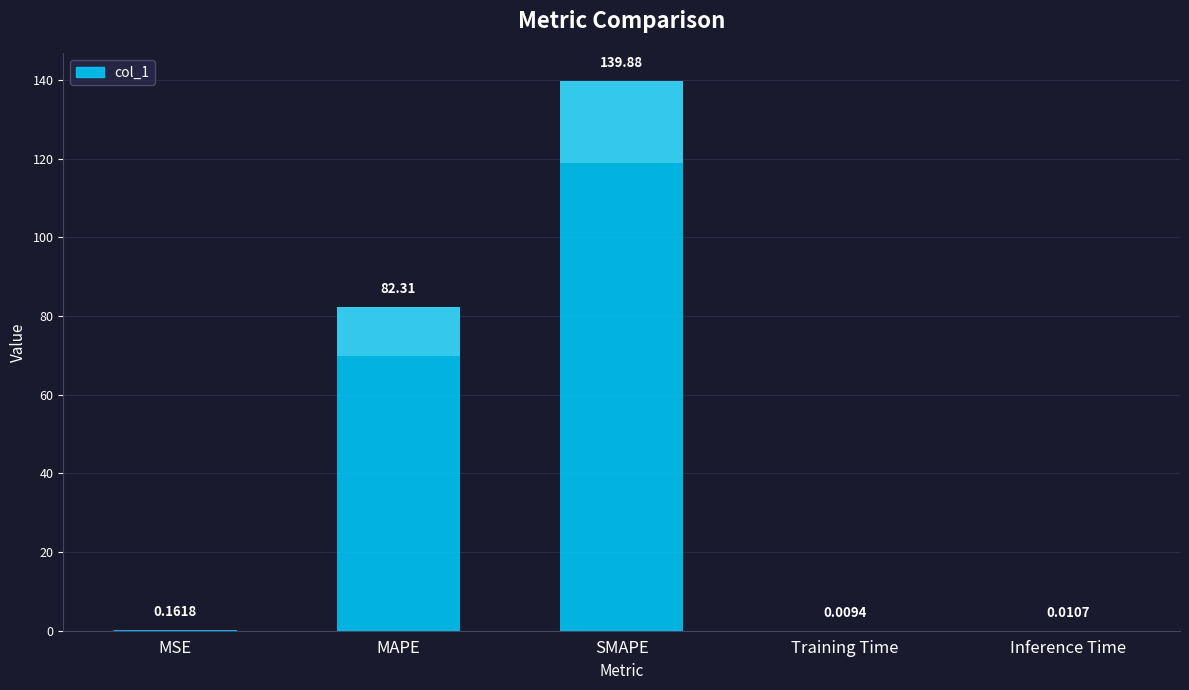

What is the sum of all values?

222.4